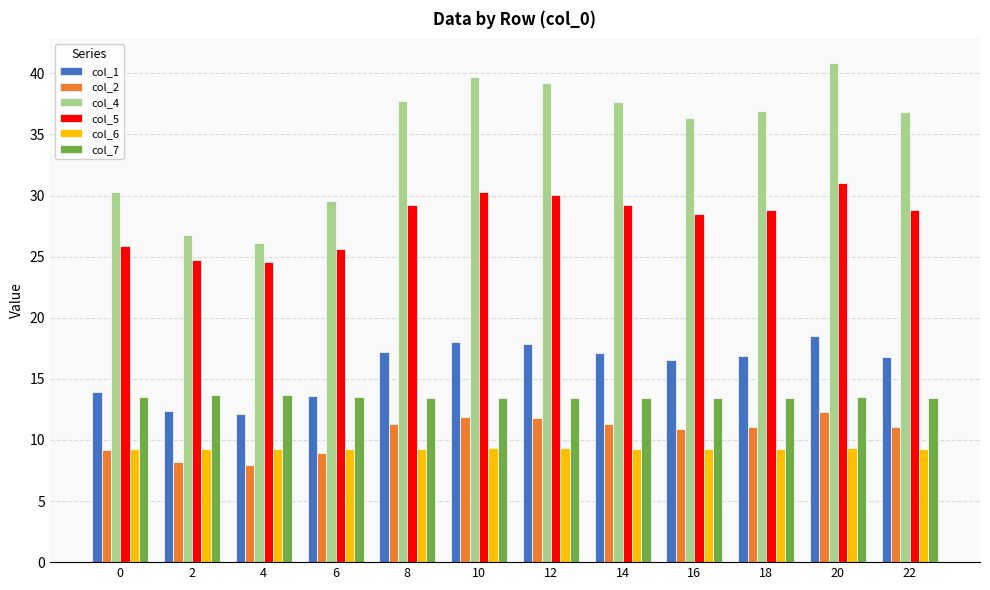

At how many categories does at least one series exceed 13?

12